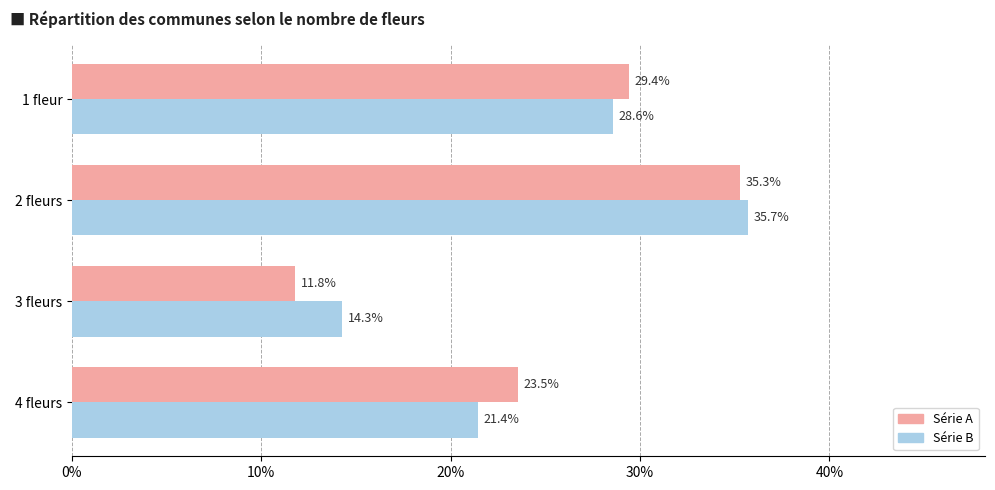

What is the total value across all series at 2 fleurs?

71.0